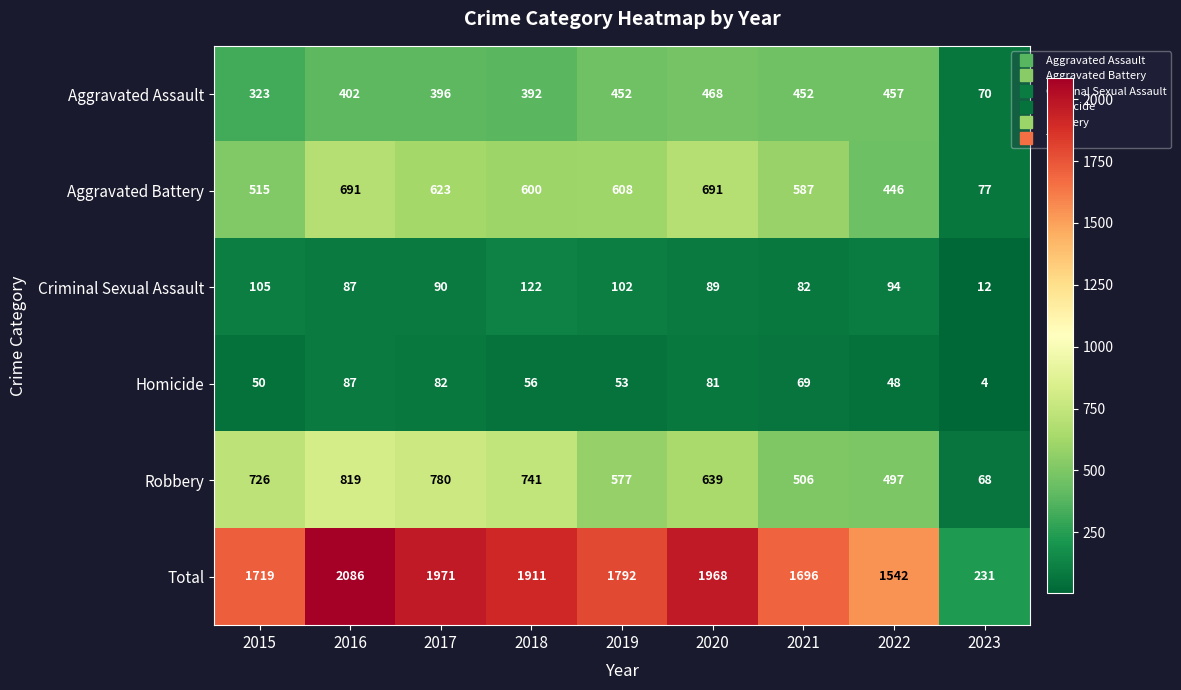

At 2017, list the series in order from smallest to largest.

Homicide, Criminal Sexual Assault, Aggravated Assault, Aggravated Battery, Robbery, Total